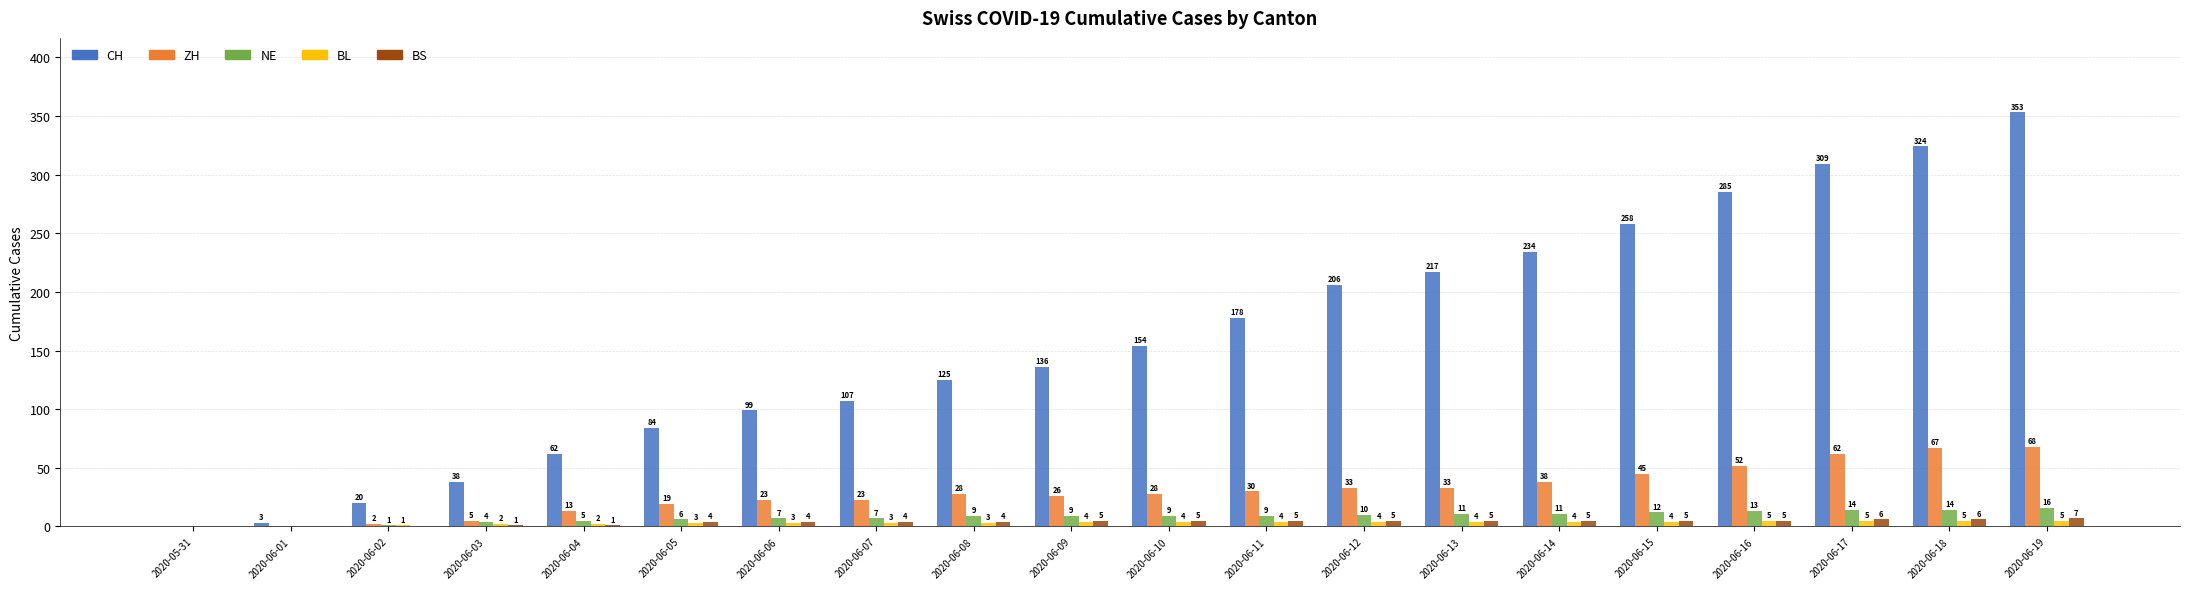

What are all the series names shown in the legend?

CH, ZH, NE, BL, BS